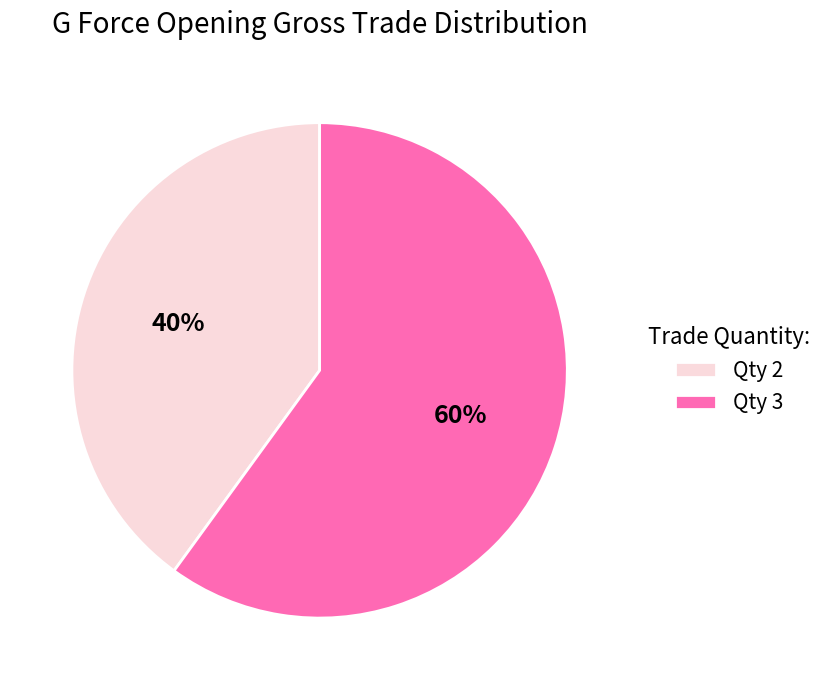

Count the number of slices in the pie.

2